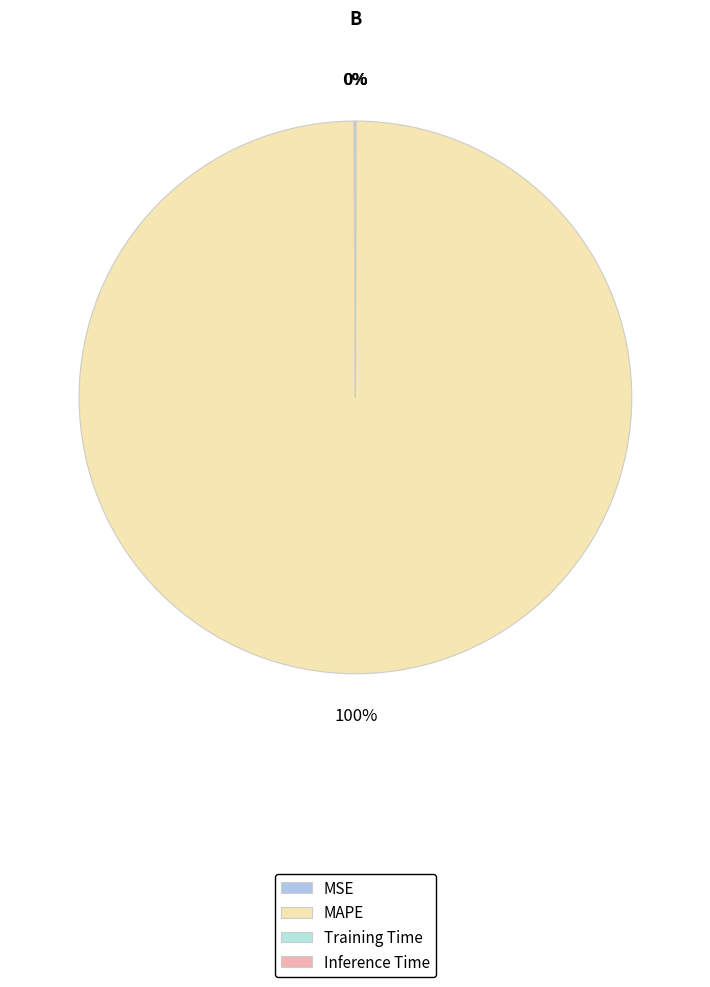

Which category has the biggest portion of the pie?

MAPE